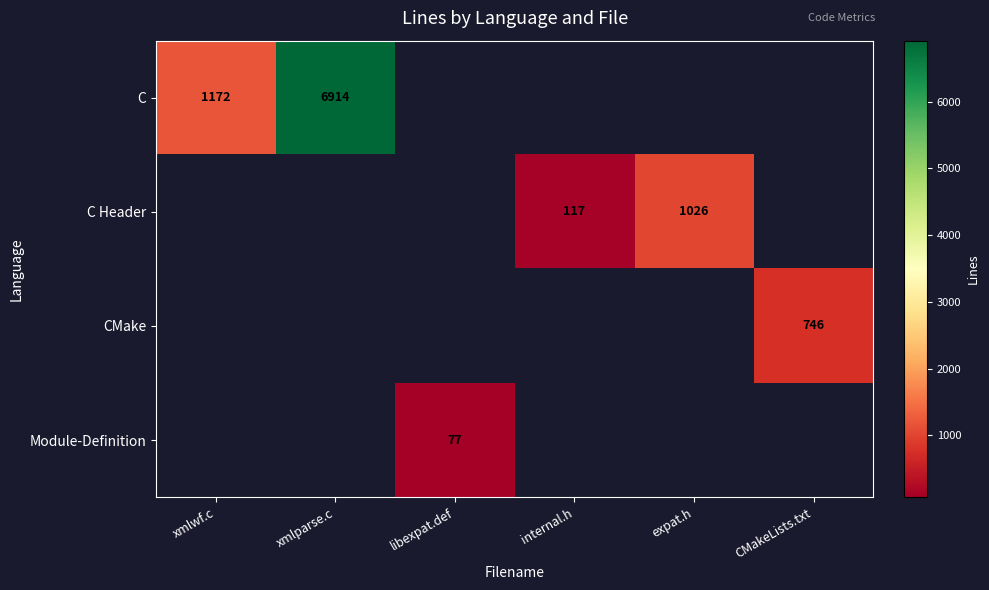

The C Header series shows 634 at expat.h. True or false?

False